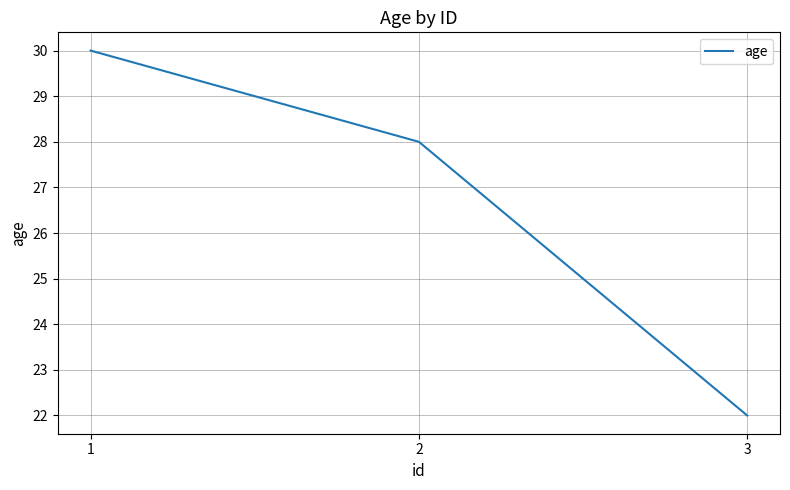

What is the difference between the values at 2 and 3?

6